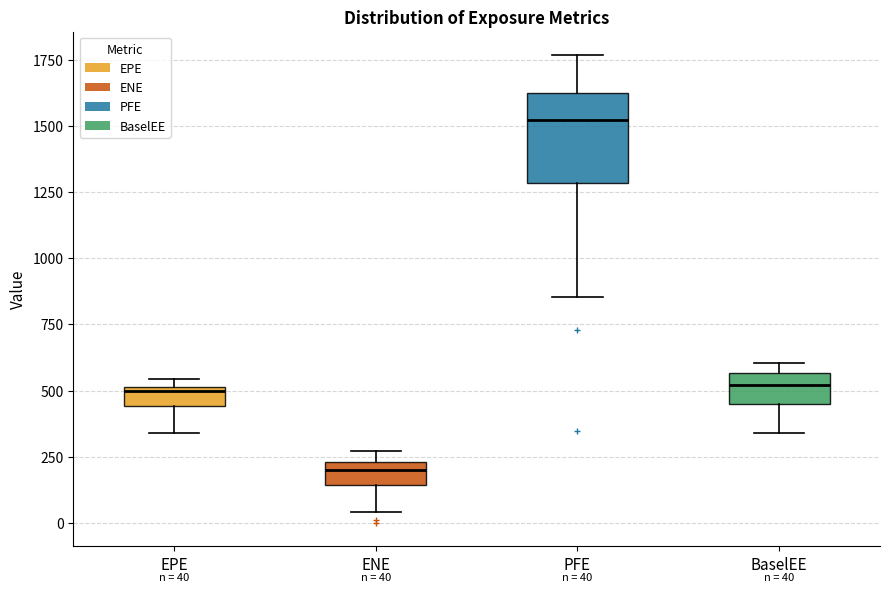

Which box is the tallest, from its lower edge to its upper edge?

PFE